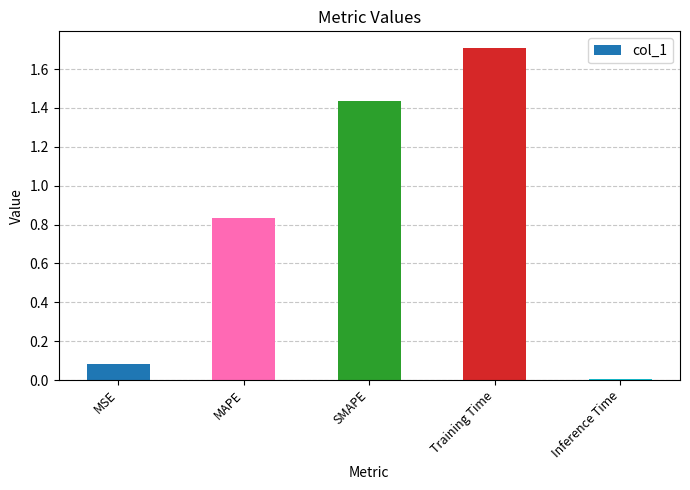

What is the change in value from MAPE to SMAPE?

+0.6